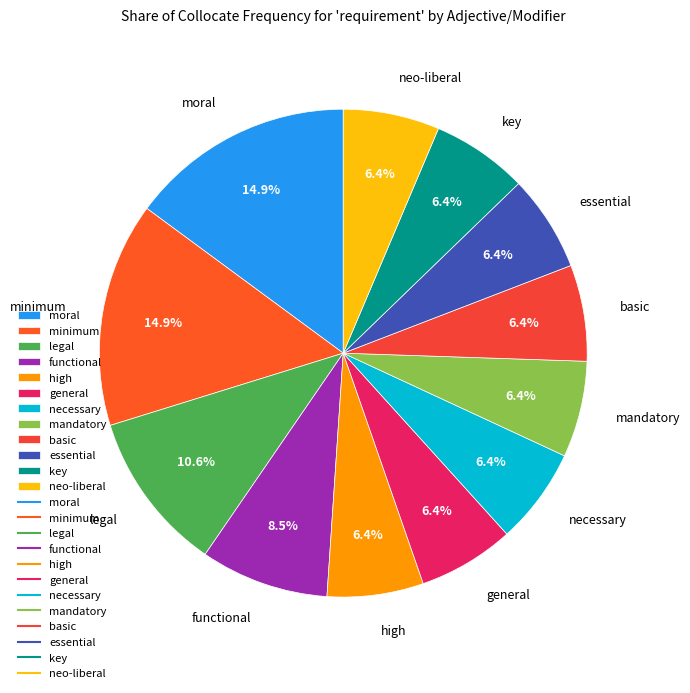

Count the number of slices in the pie.

12